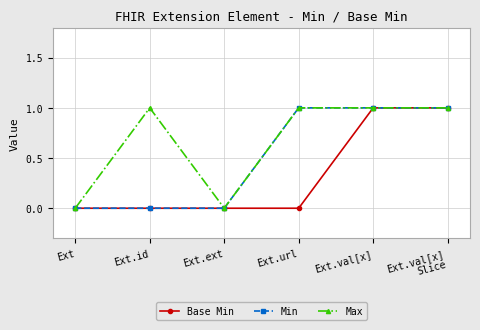

What is the highest value of the Max series?

1